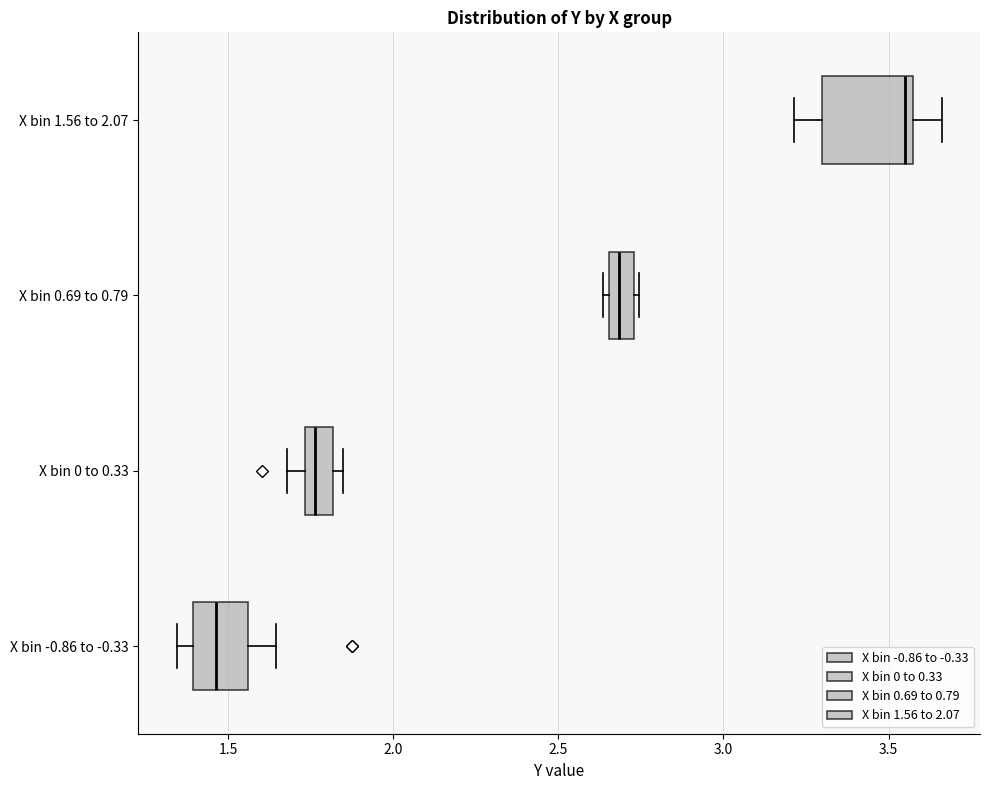

Reading bottom to top, transcribe this box plot: for each box, give where its median line is, the range the box spans, and where its two whiskers end, as read against the x-axis. The values are not printed on the chart, so give them approximately, as read against the axis.

X bin -0.86 to -0.33: median 1.45, box 1.40 to 1.55, whiskers 1.35 to 1.65
X bin 0 to 0.33: median 1.75 (inside the box), box 1.75 to 1.80, whiskers 1.70 to 1.85
X bin 0.69 to 0.79: median 2.70, box 2.65 to 2.75, whiskers 2.65 (just left of the box's left edge) to 2.75 (just right of the box's right edge)
X bin 1.56 to 2.07: median 3.55 (just left of the box's right edge), box 3.30 to 3.55, whiskers 3.20 to 3.65